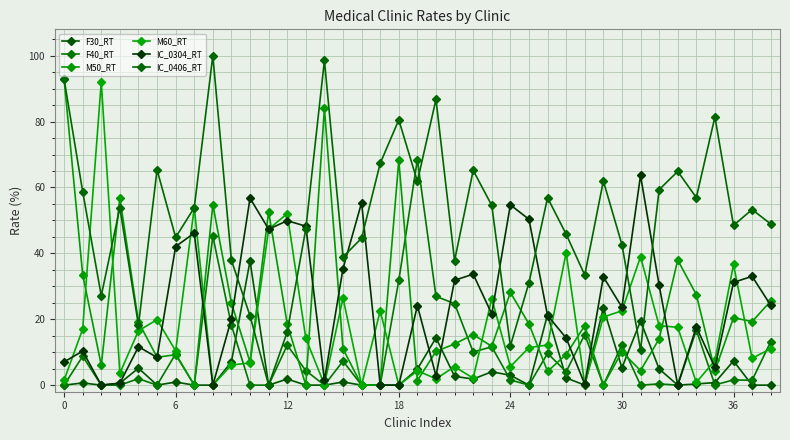

How many positive values does the IC_0406_RT series have?

38